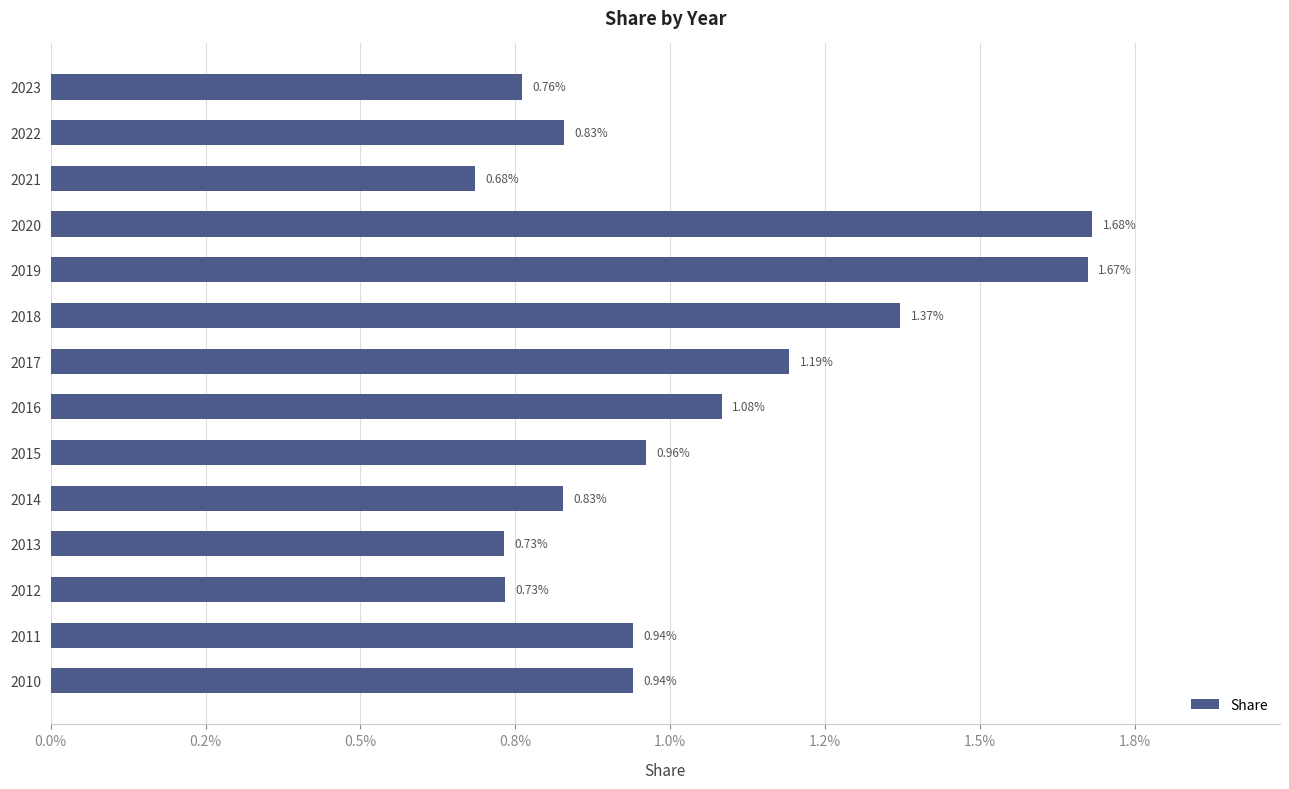

Are the bars horizontal?

Yes